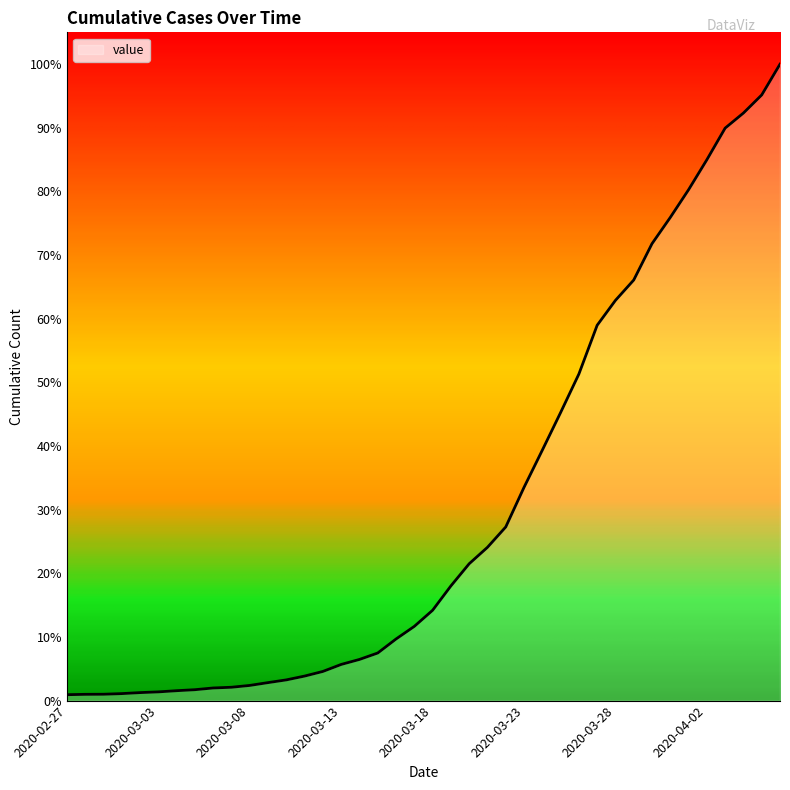

Reading left to right, list all the values displayed in this chart.

65	69	70	77	88	96	109	120	139	147	167	198	228	270	321	398	453	524	678	817	994	1262	1506	1687	1911	2347	2756	3170	3594	4131	4405	4629	5029	5318	5623	5953	6301	6467	6666	7005